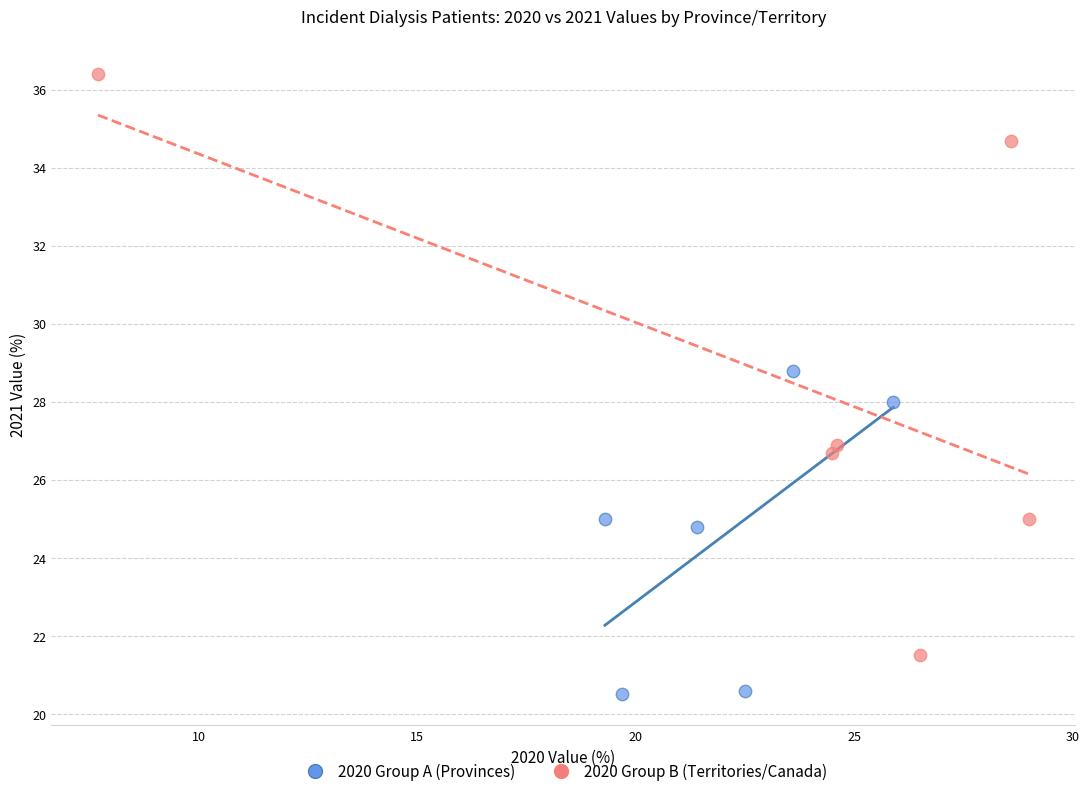

What are all the series names shown in the legend?

2020 Group A (Provinces), 2020 Group B (Territories/Canada)